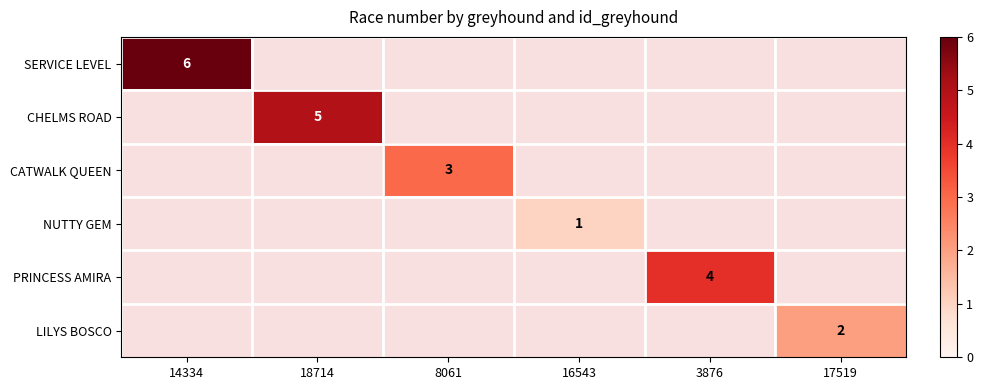

At how many categories does at least one series exceed 5?

1